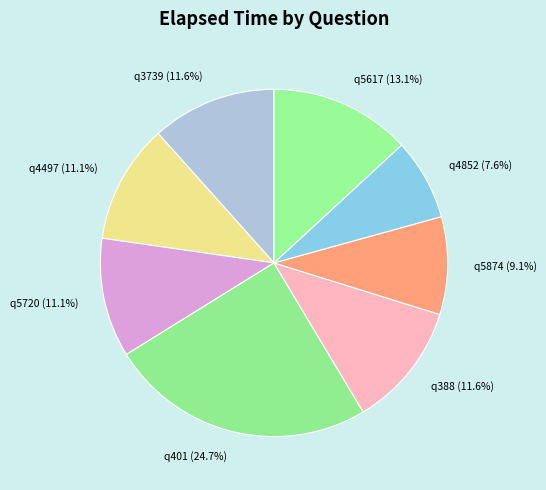

Which category has the biggest portion of the pie?

q401